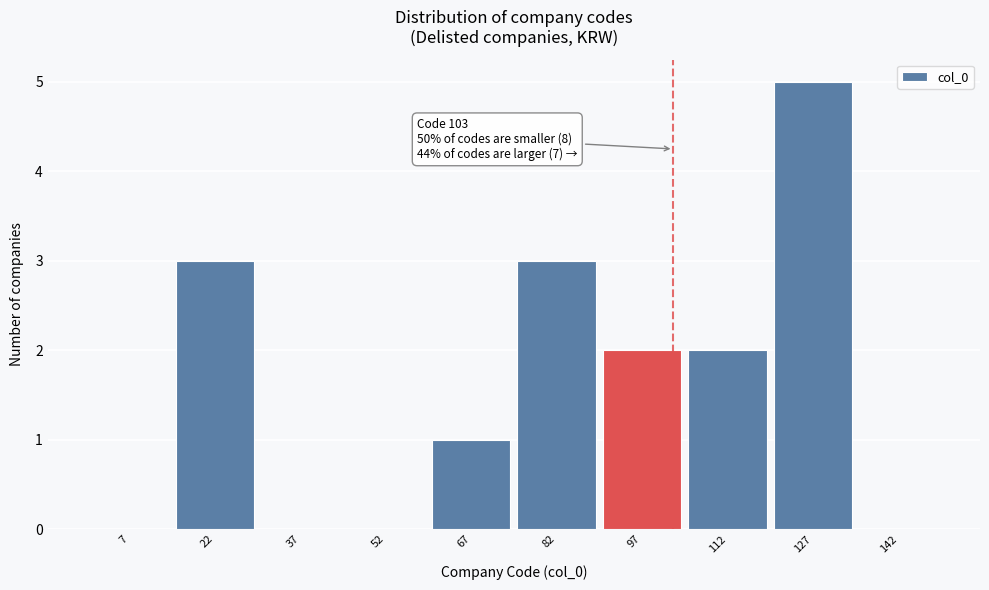

Over which range of the x-axis is the bar tallest?

120 to 135